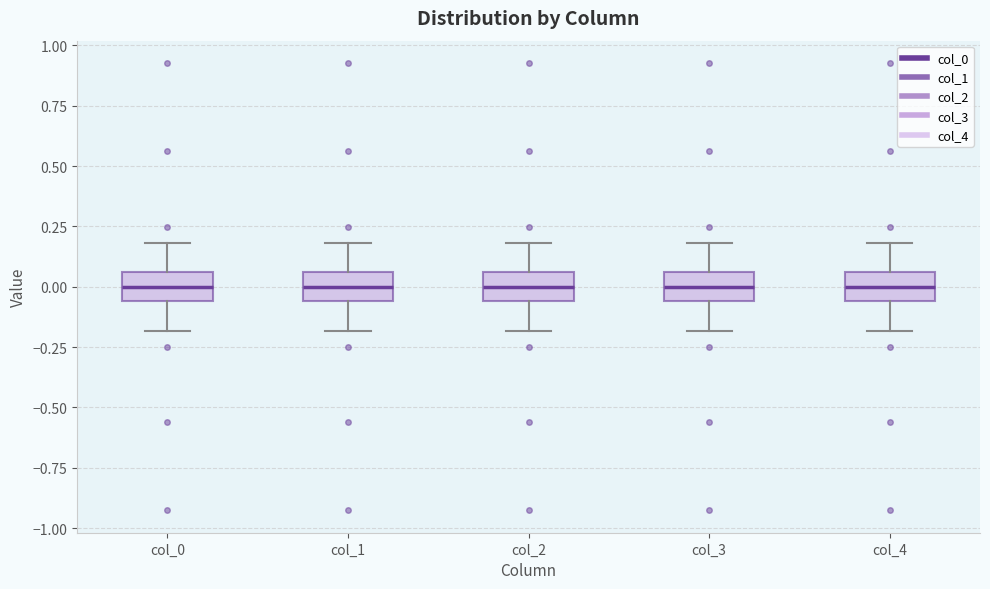

Where does the upper whisker of the box for col_4 end on the y-axis? The values are not printed on the chart, so give them approximately, as read against the axis.

0.20